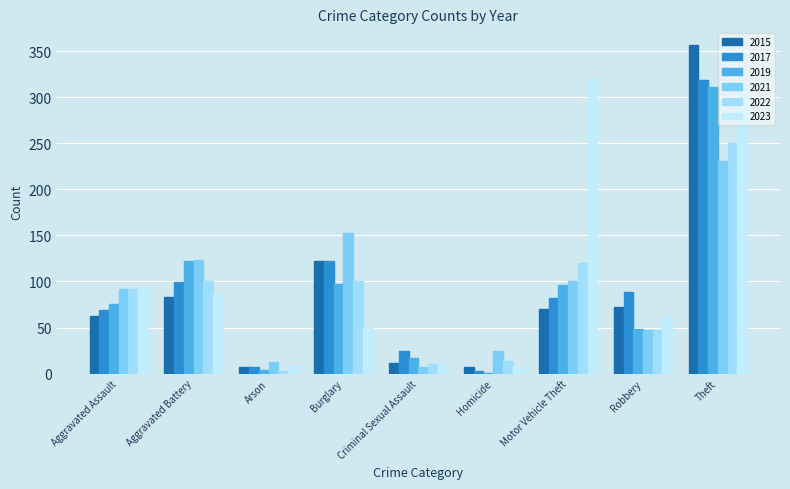

Which label corresponds to the largest value in the chart?

Theft